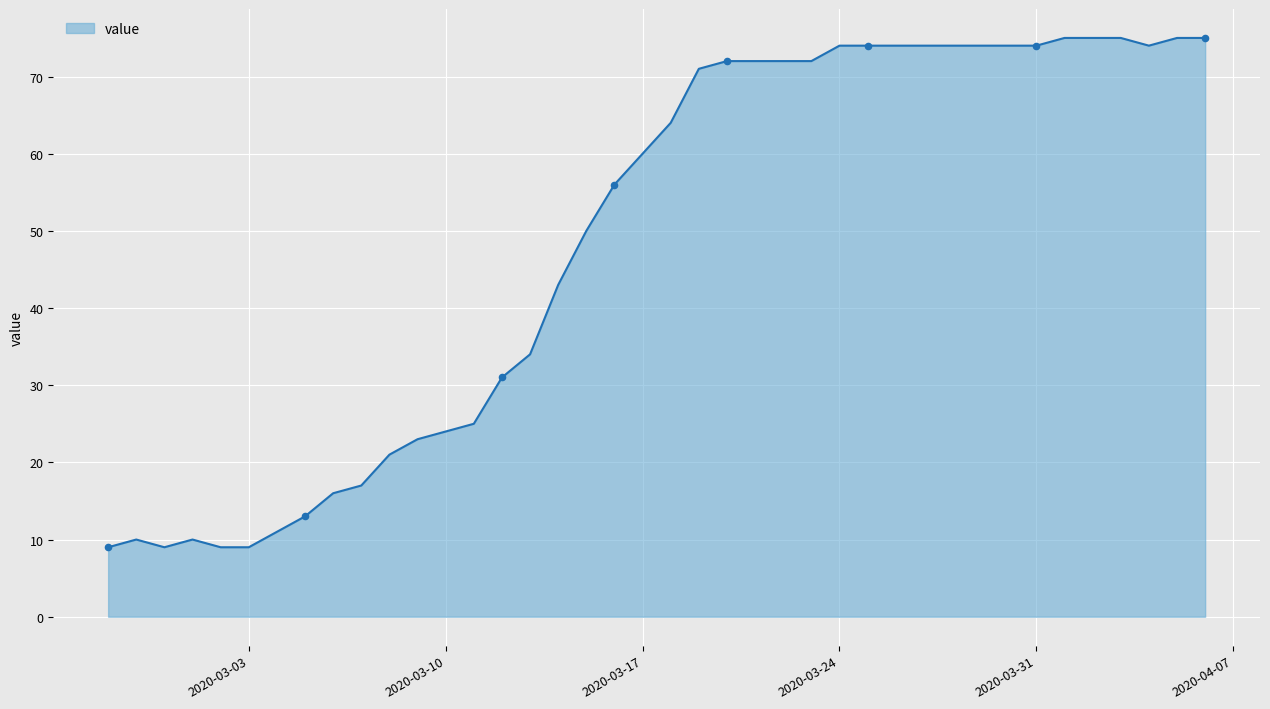

What is the maximum value shown in the chart?

75